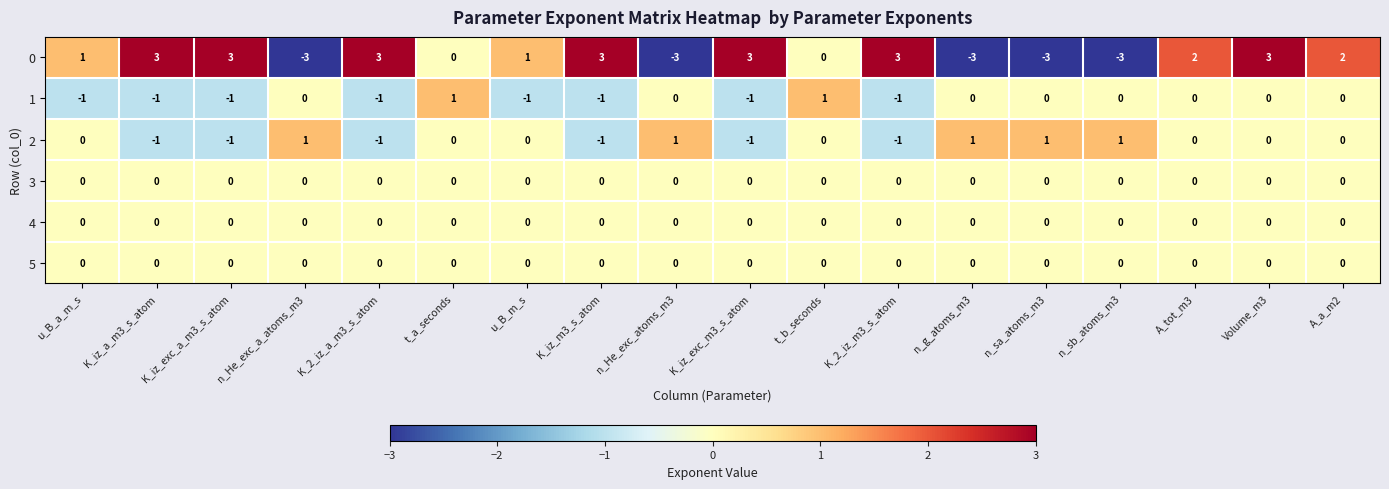

What is the total value across all series at A_tot_m3?

2